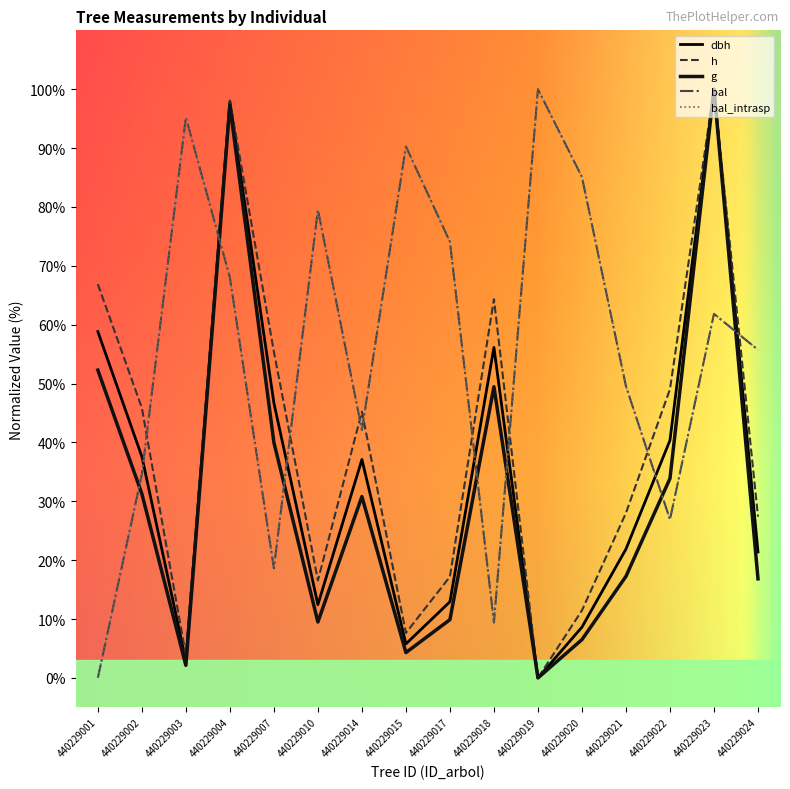

Does the chart have visible grid lines?

No